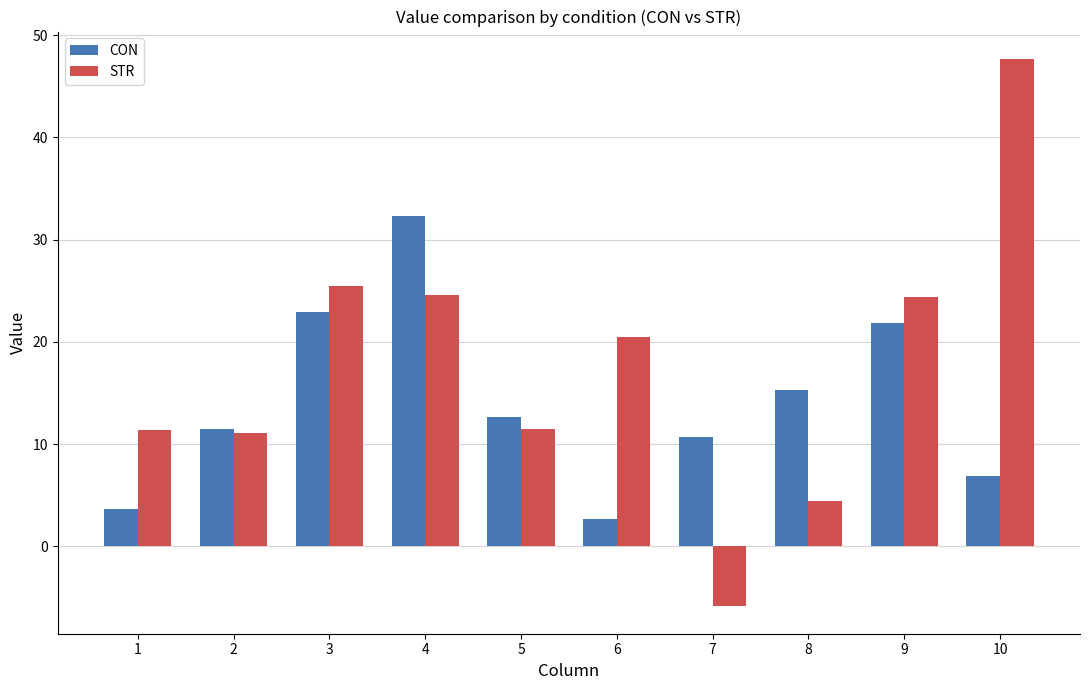

Count the number of data series in this chart.

2